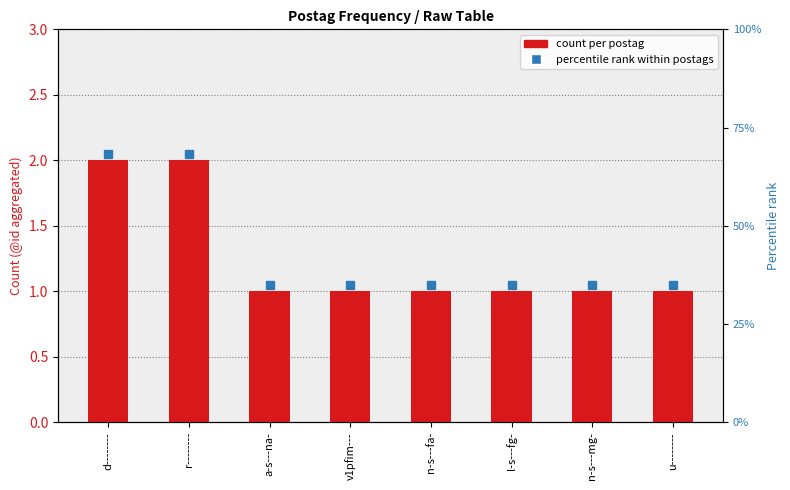

What is the label of the 6th bar from the left?

l-s---fg-